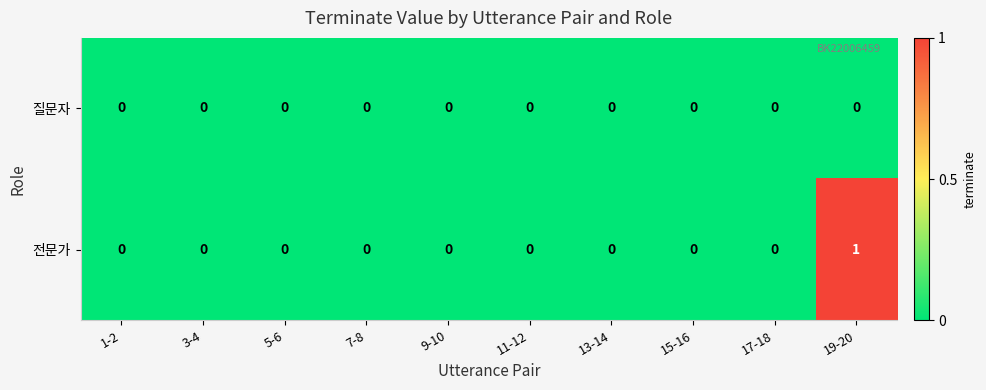

Reading left to right, extract all data points from this chart.

질문자: 1-2=0	3-4=0	5-6=0	7-8=0	9-10=0	11-12=0	13-14=0	15-16=0	17-18=0	19-20=0
전문가: 1-2=0	3-4=0	5-6=0	7-8=0	9-10=0	11-12=0	13-14=0	15-16=0	17-18=0	19-20=1